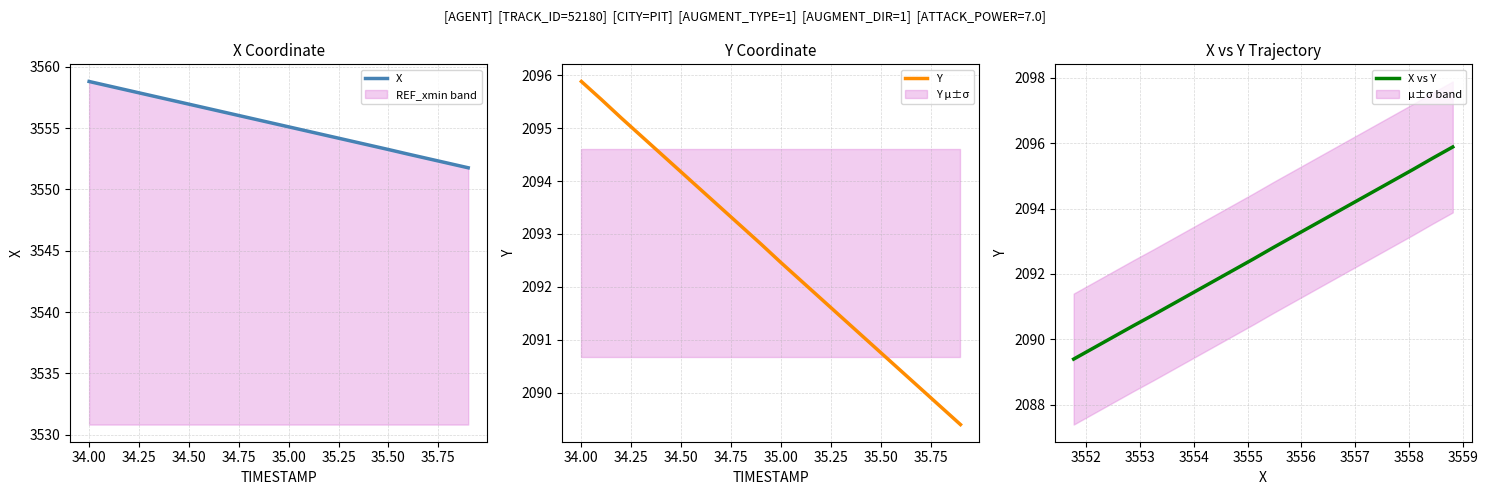

What is the difference between the second highest and second lowest values in the Y series?

5.8